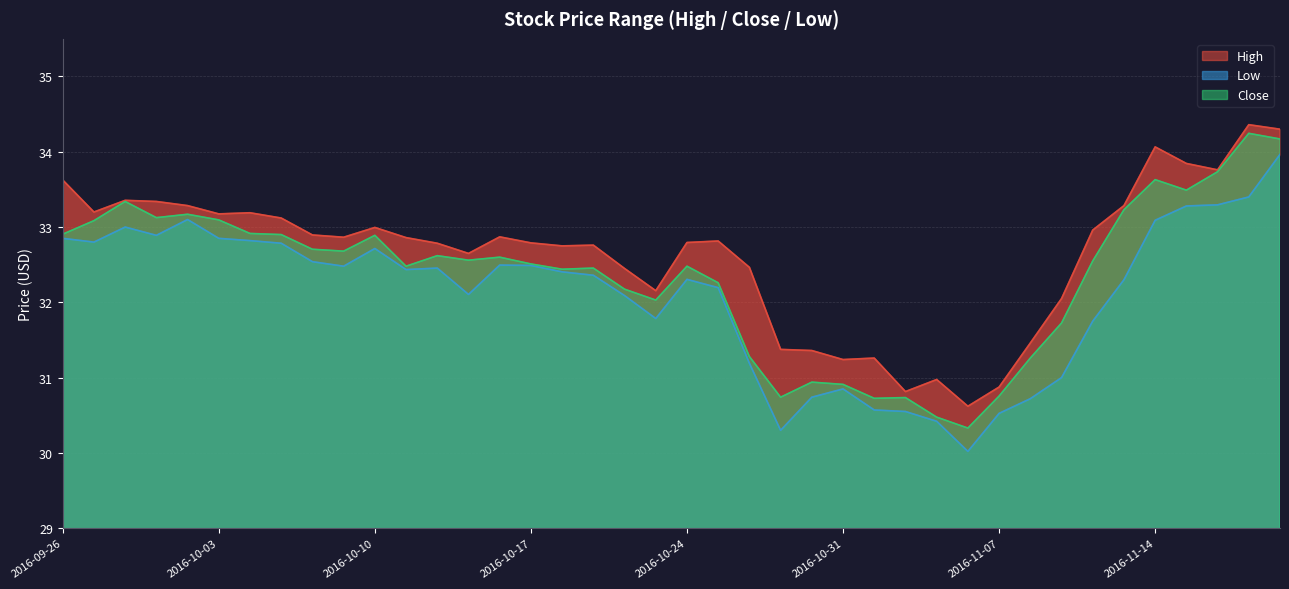

Reading left to right, list all the values displayed in this chart.

High: 33.6	33.2	33.4	33.3	33.3	33.2	33.2	33.1	32.9	32.9	33.0	32.9	32.8	32.7	32.9	32.8	32.8	32.8	32.5	32.2	32.8	32.8	32.5	31.4	31.4	31.2	31.3	30.8	31.0	30.6	30.9	31.5	32.0	33.0	33.3	34.1	33.8	33.8	34.4	34.3
Low: 32.8	32.8	33.0	32.9	33.1	32.8	32.8	32.8	32.5	32.5	32.7	32.4	32.5	32.1	32.5	32.5	32.4	32.4	32.1	31.8	32.3	32.2	31.2	30.3	30.7	30.9	30.6	30.5	30.4	30.0	30.5	30.7	31.0	31.8	32.3	33.1	33.3	33.3	33.4	34.0
Close: 32.9	33.1	33.3	33.1	33.2	33.1	32.9	32.9	32.7	32.7	32.9	32.5	32.6	32.6	32.6	32.5	32.4	32.5	32.2	32.0	32.5	32.3	31.3	30.7	30.9	30.9	30.7	30.7	30.5	30.3	30.8	31.3	31.7	32.5	33.2	33.6	33.5	33.7	34.2	34.2